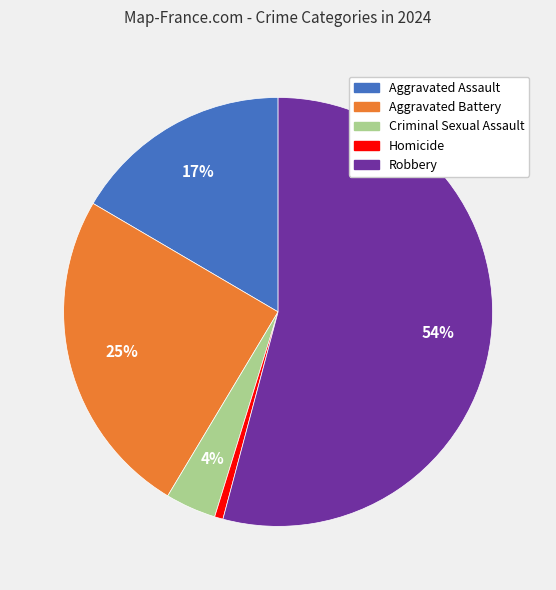

What is the largest slice in the pie chart?

Robbery